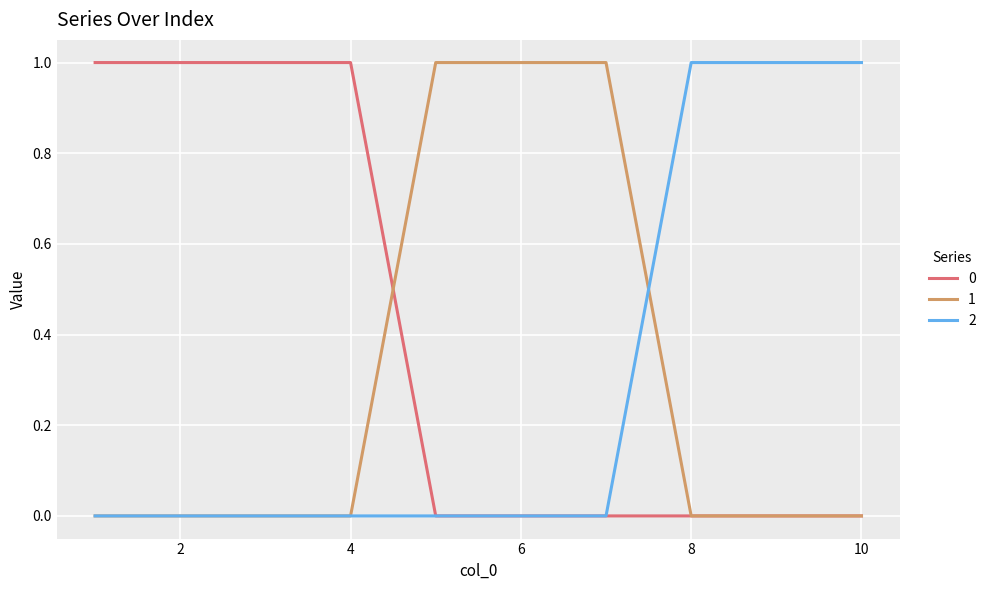

What are all the series names shown in the legend?

0, 1, 2